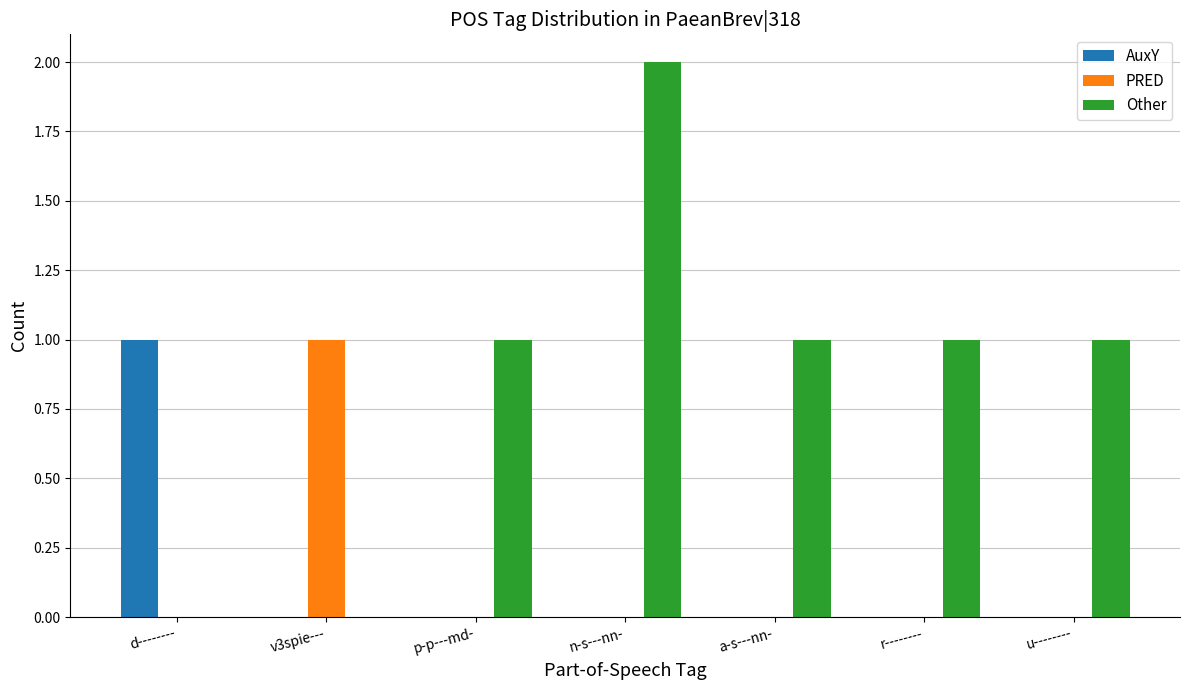

The value of PRED at v3spie--- is 2. True or false?

False